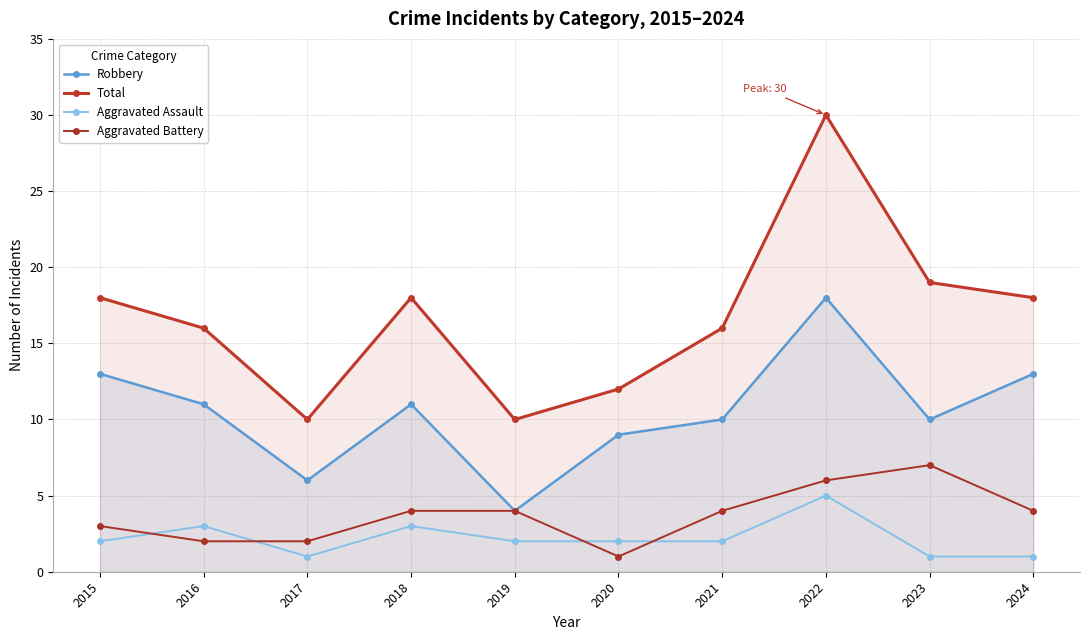

True or false: Aggravated Assault and Total cross at least once.

False